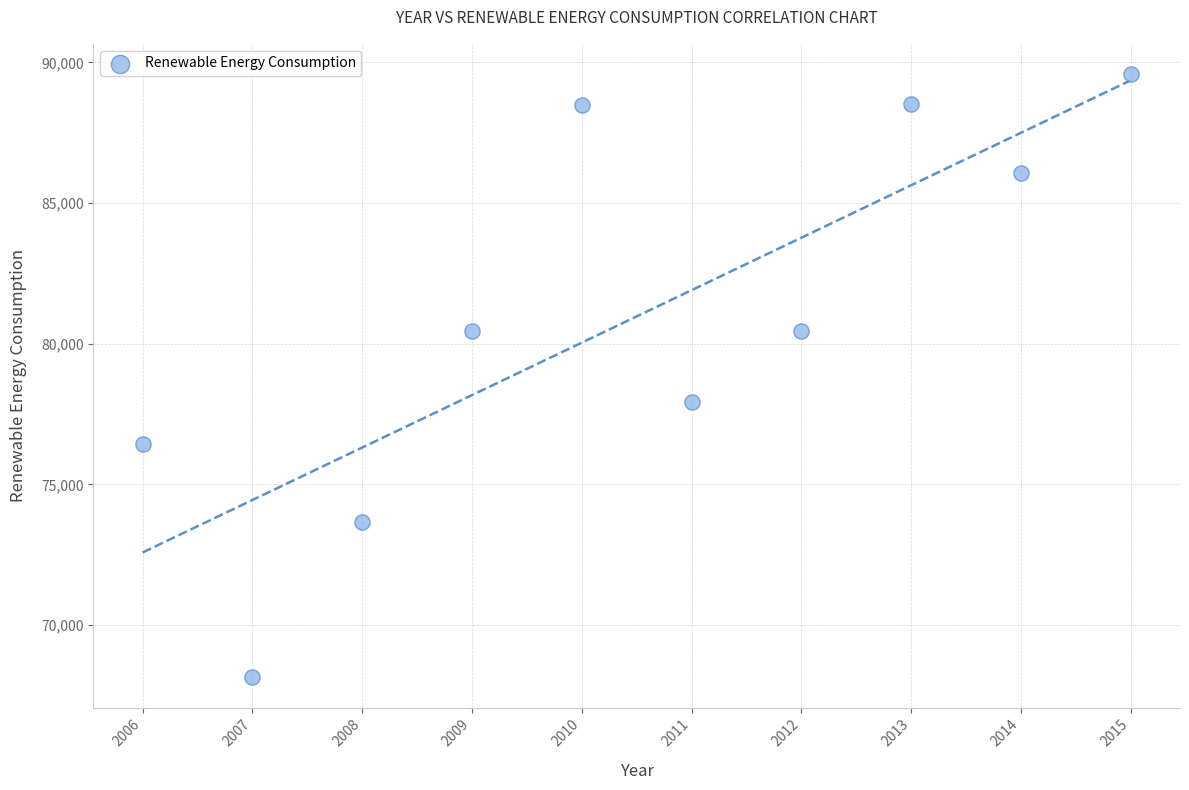

What Y value in the scatter plot is closest to 78866?

77919.7